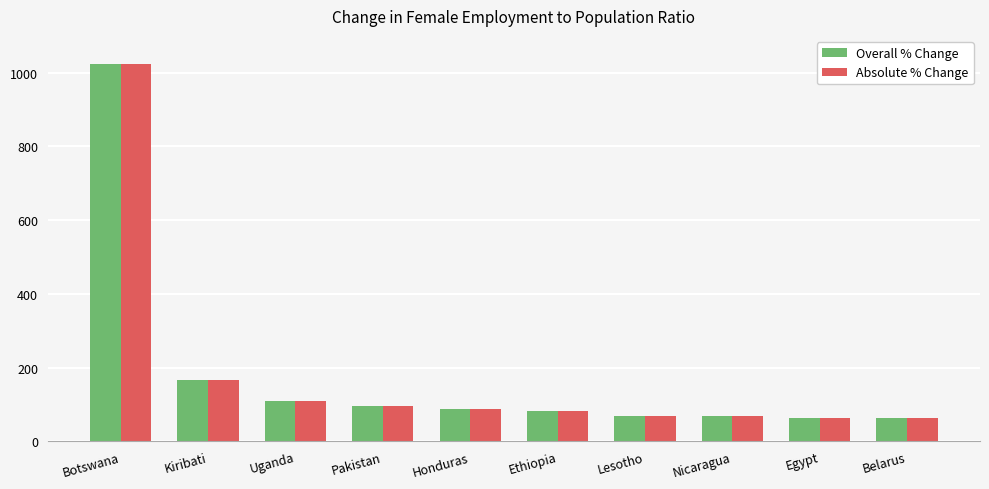

What is the greatest value displayed?

1023.8